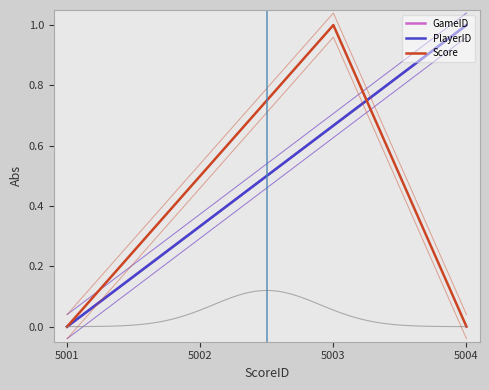

What is the sum of all GameID values?

2.0